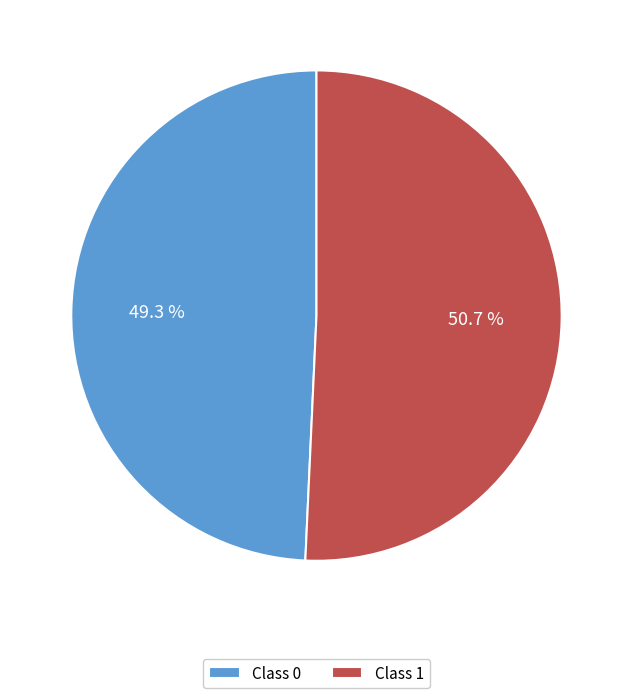

Which category accounts for the majority?

Class 1